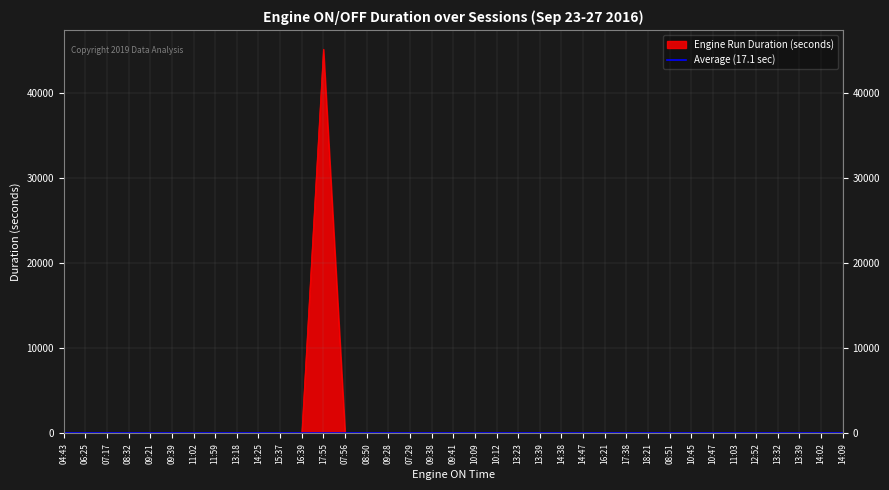

Which label corresponds to the largest value in the chart?

17:55